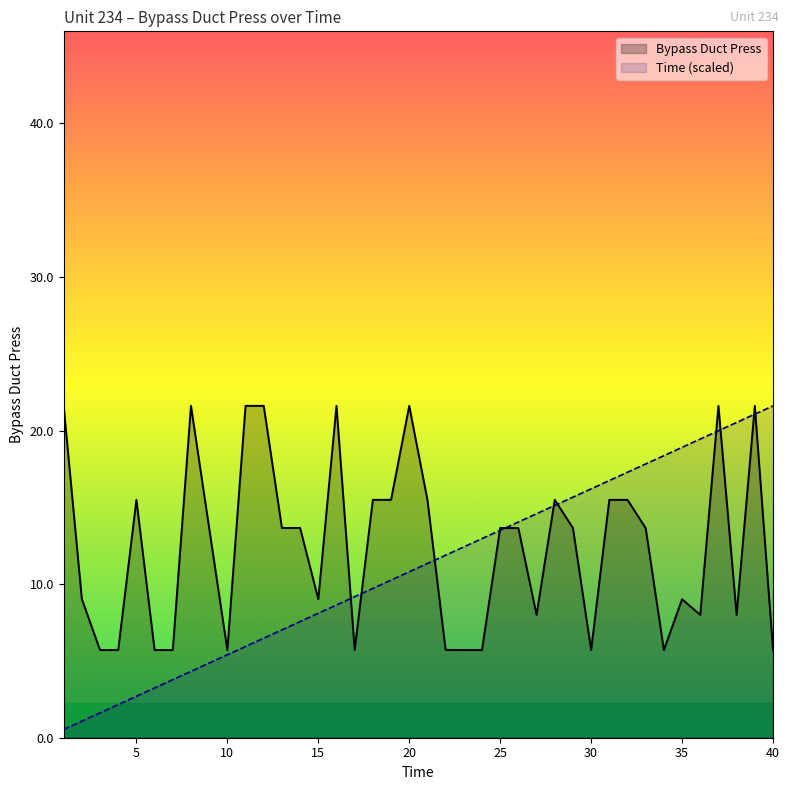

Which series changed the most between 5 and 29?

Time